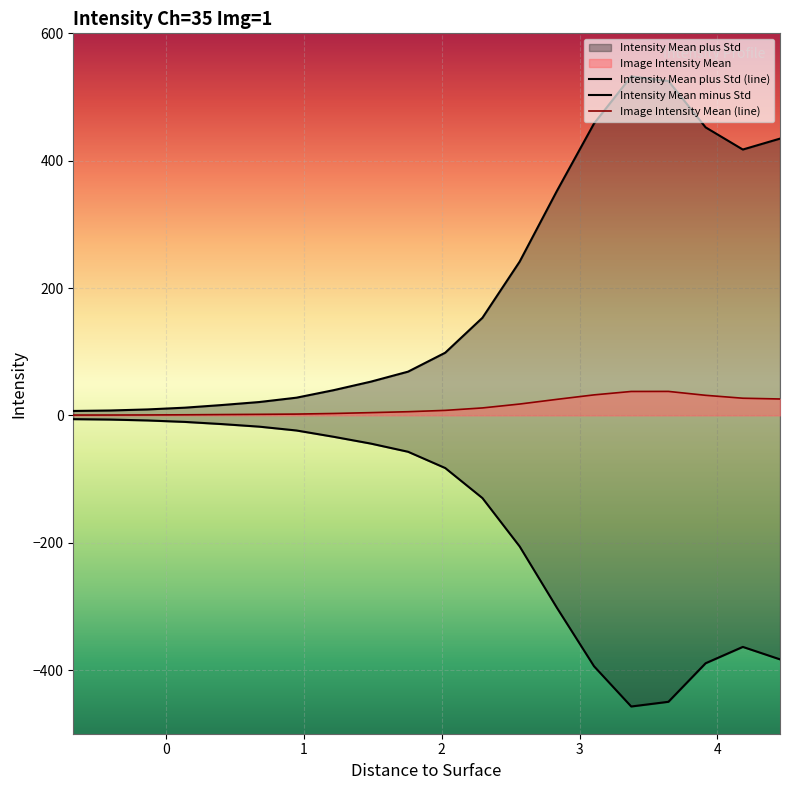

At which label does Intensity Mean minus Std first exceed -57?

-0.675